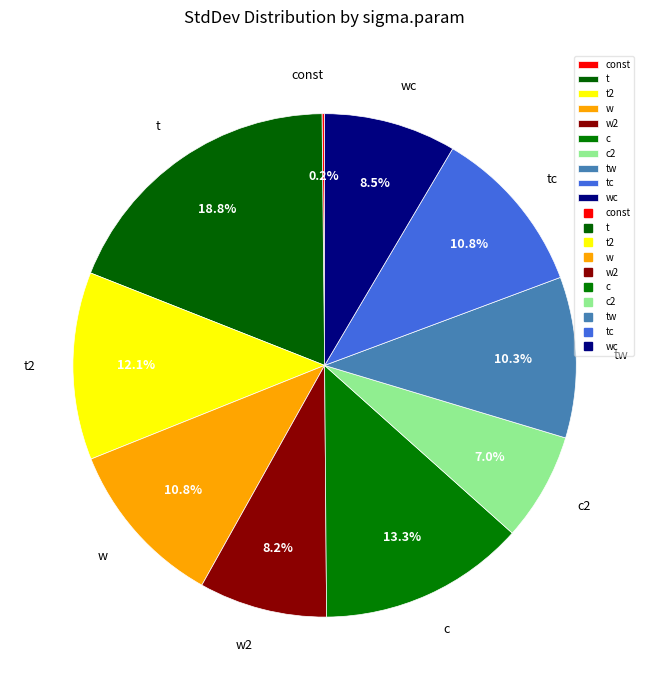

Between wc and t, which is larger?

t